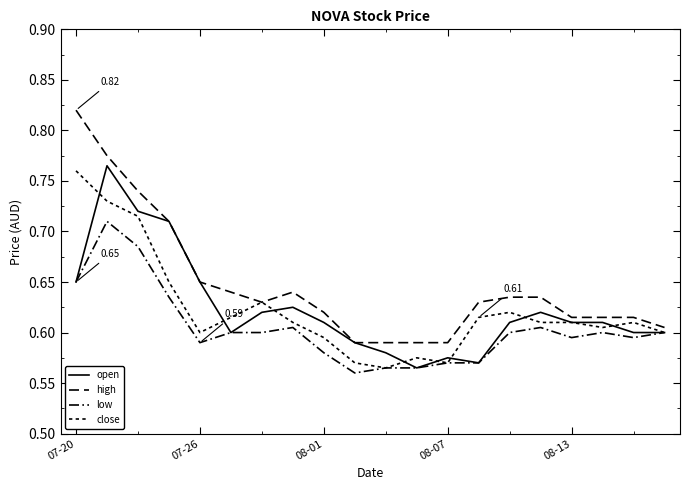

What is the average value of the open series?

0.6